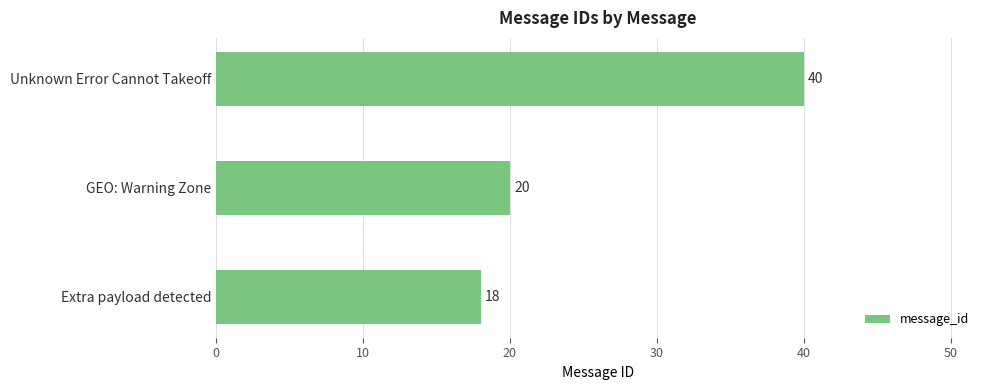

What value does the data have at GEO: Warning Zone, to the nearest 10?

20